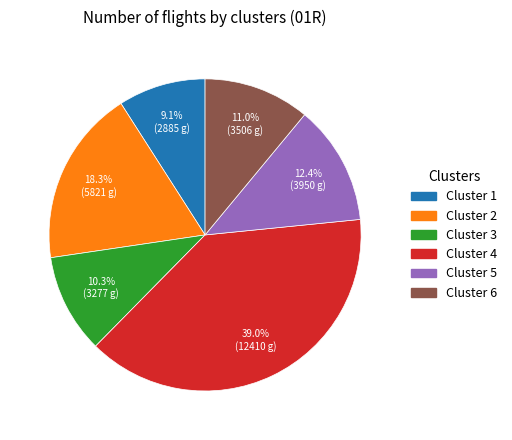

Does any single category account for the majority?

No